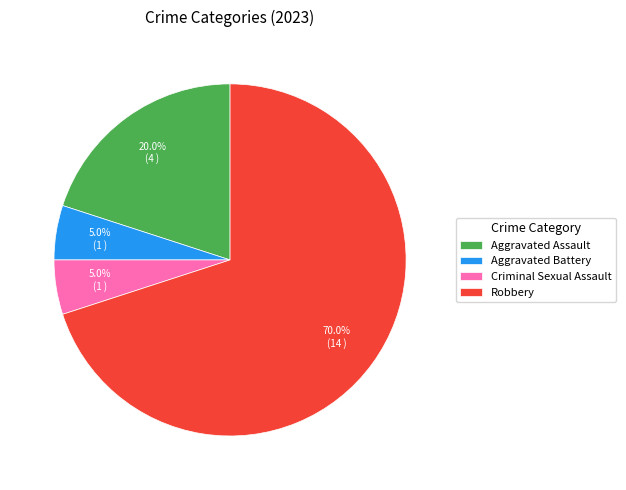

To the nearest percent, what portion does Aggravated Battery represent?

5%